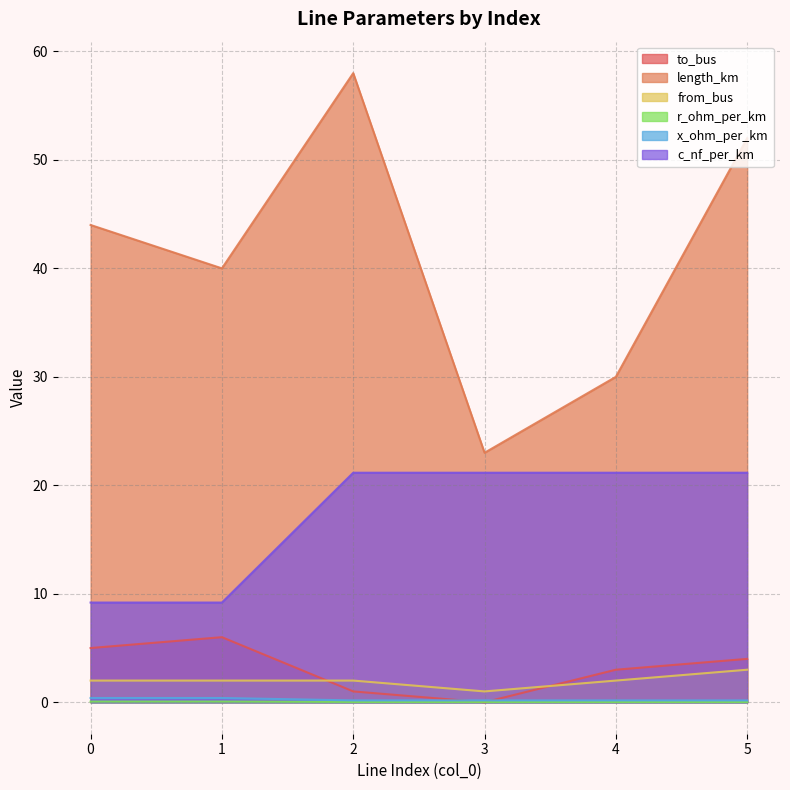

What is the sum of all r_ohm_per_km values?

0.2